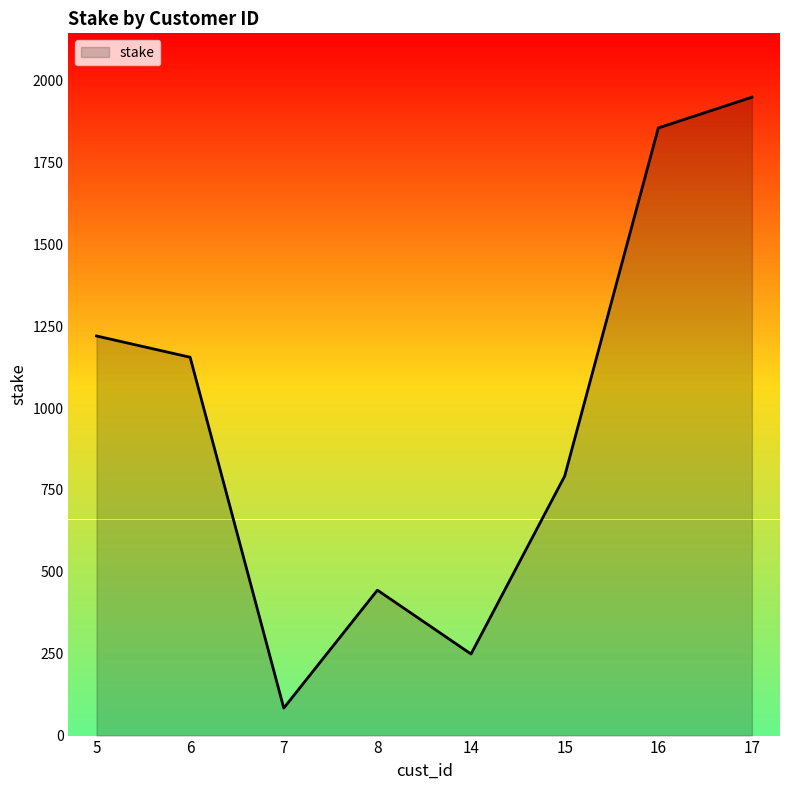

What is the ratio of the value at 7 to the value at 15?

0.1